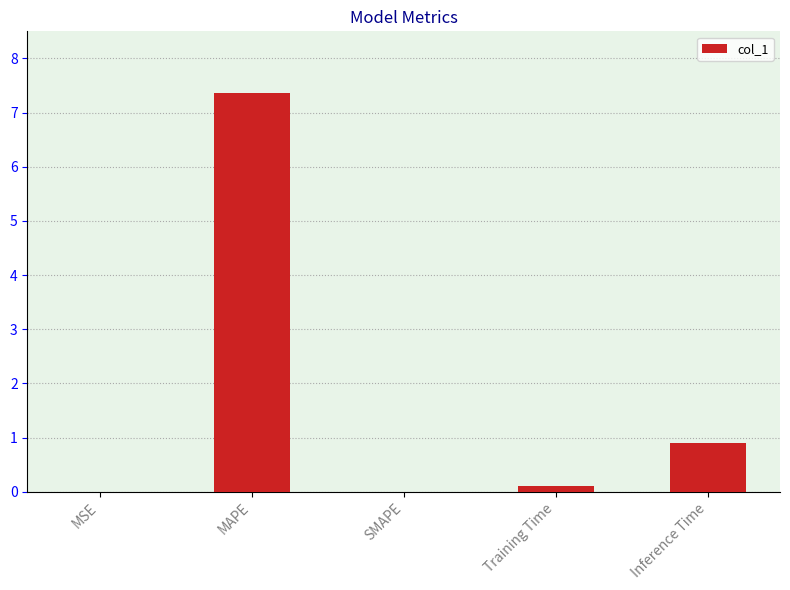

How many data points does each series have?

5